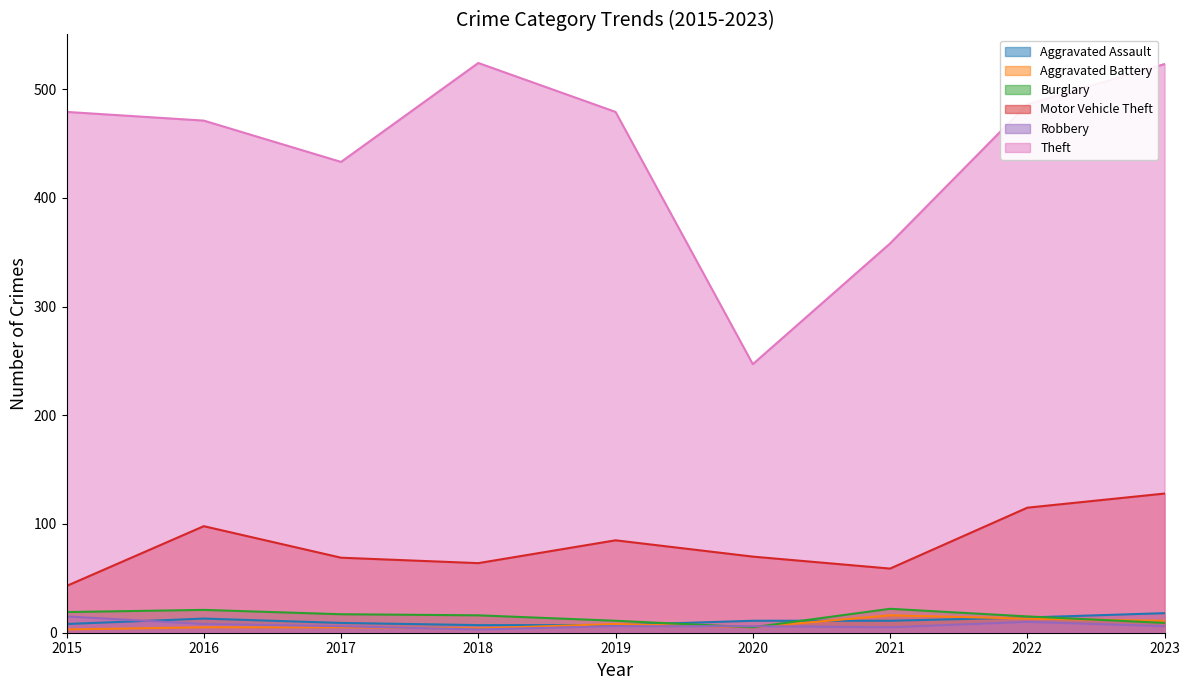

True or false: Theft has more than 1 interior local peaks.

False